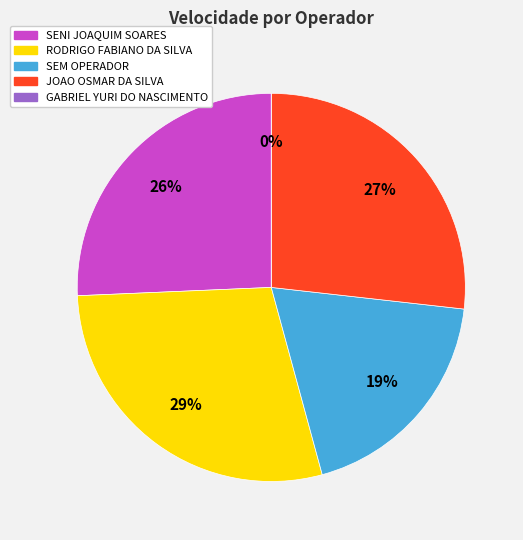

Rank the categories by value from highest to lowest.

RODRIGO FABIANO DA SILVA, JOAO OSMAR DA SILVA, SENI JOAQUIM SOARES, SEM OPERADOR, GABRIEL YURI DO NASCIMENTO